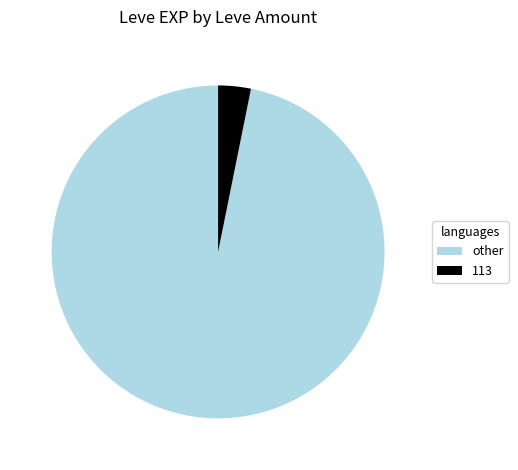

What is the smallest slice in the pie chart?

113